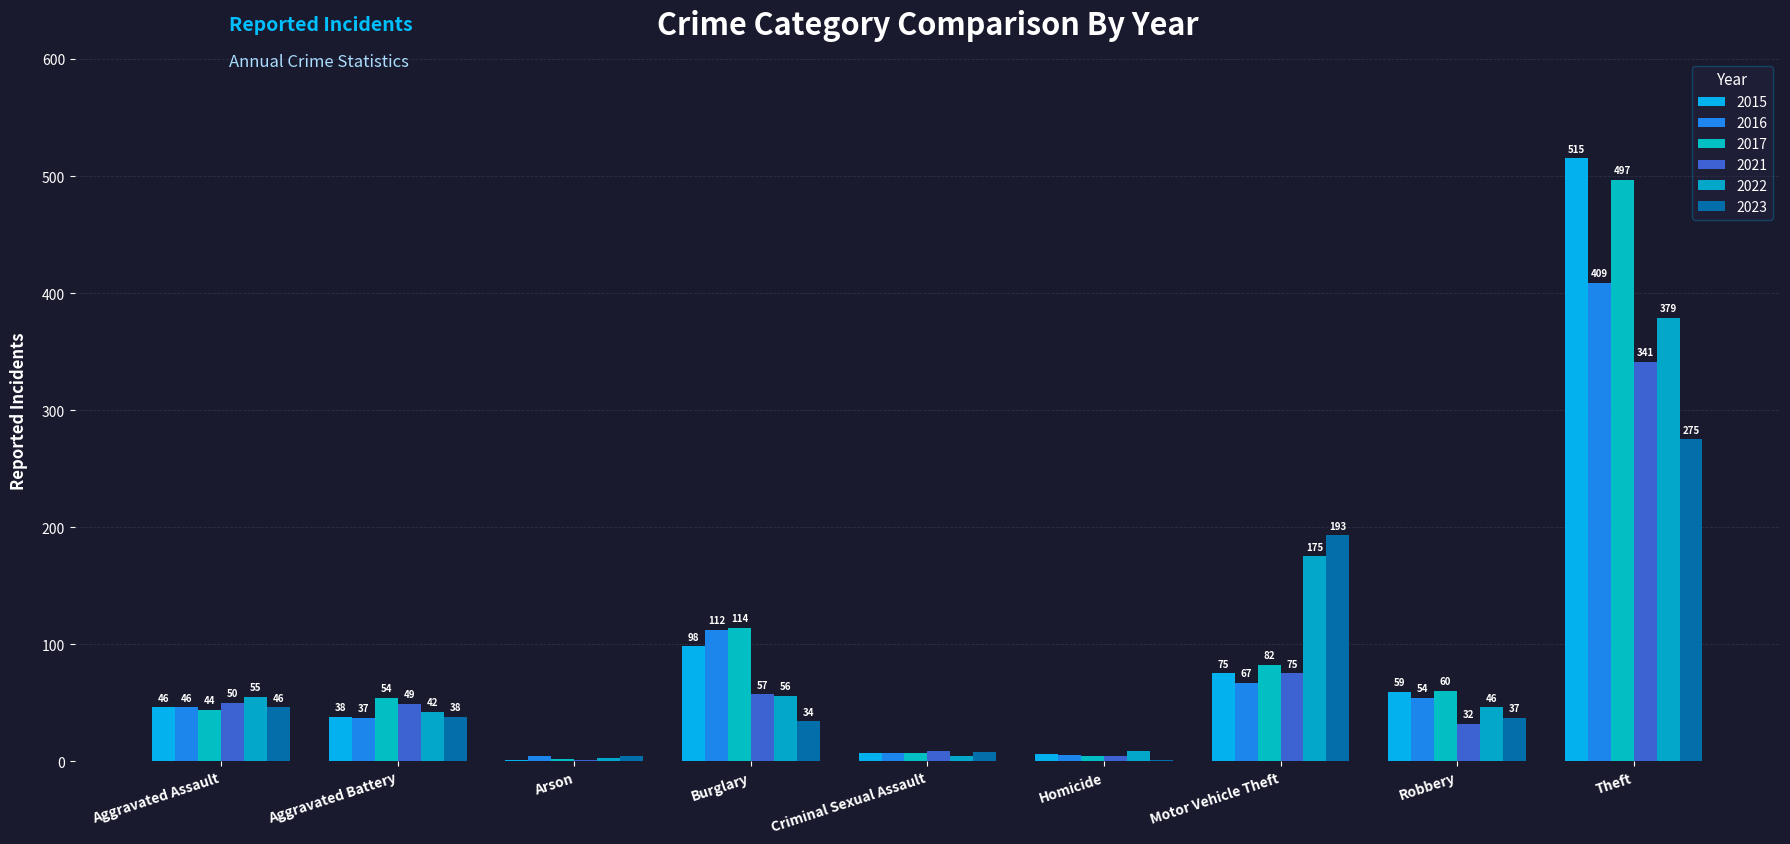

What value does the 2015 series have at Burglary?

98